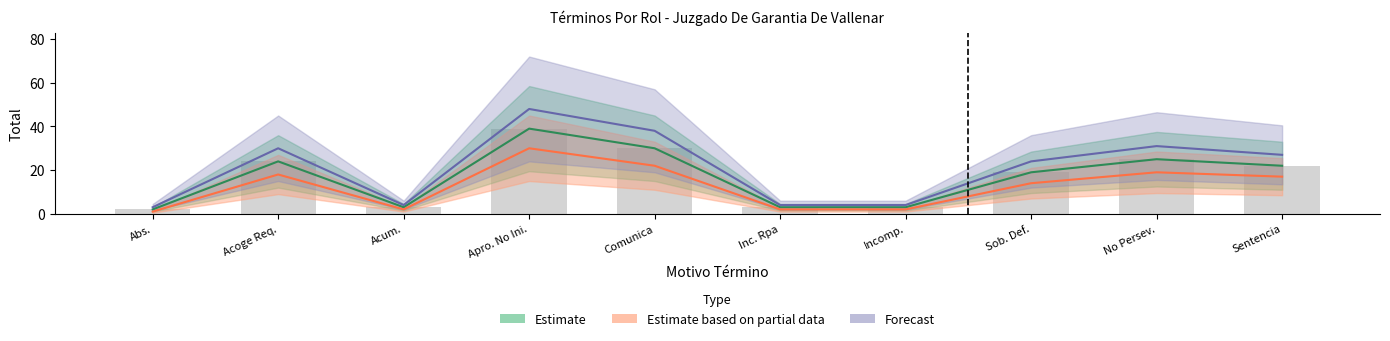

Read the Estimate value at Sob. Def., to the nearest 10.

20